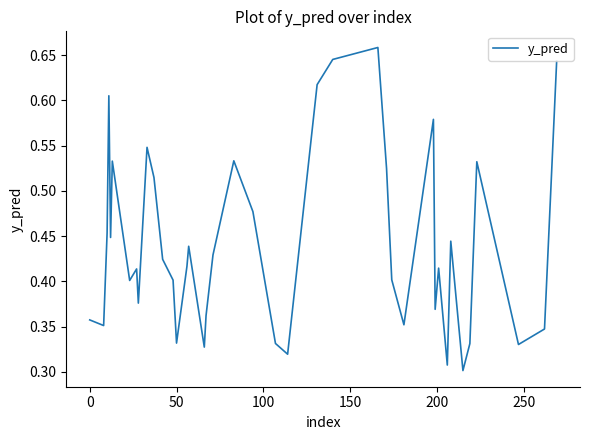

How many interior local valleys (lower than both neighbors) does the data have?

12